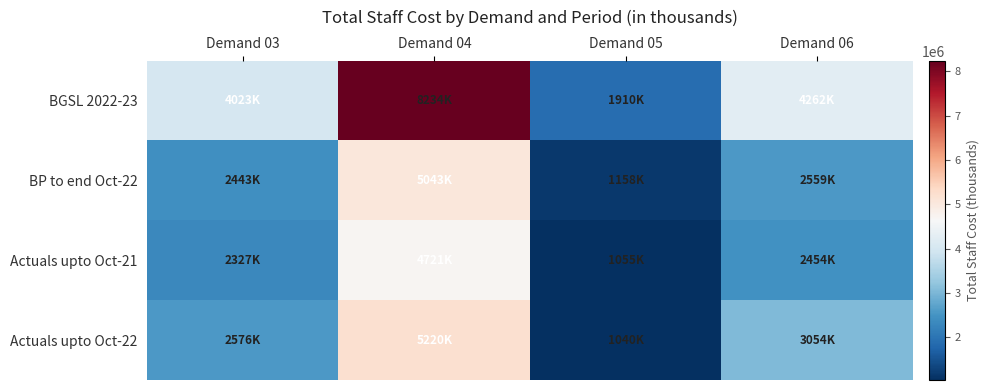

Which series has the largest total across all categories?

BGSL 2022-23